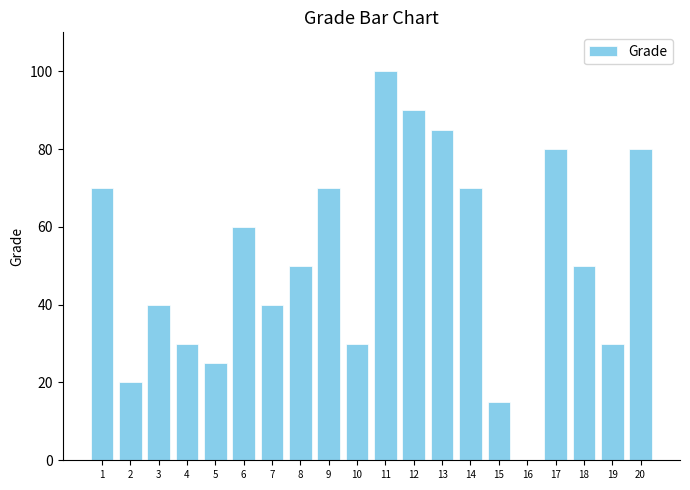

Read the value at 18.

50